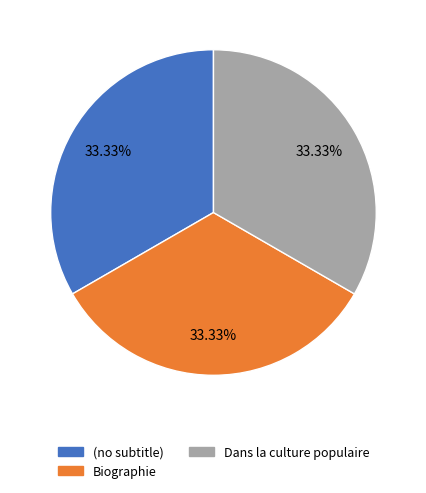

Approximately how many times larger is the value at Biographie compared to Dans la culture populaire?

1.0